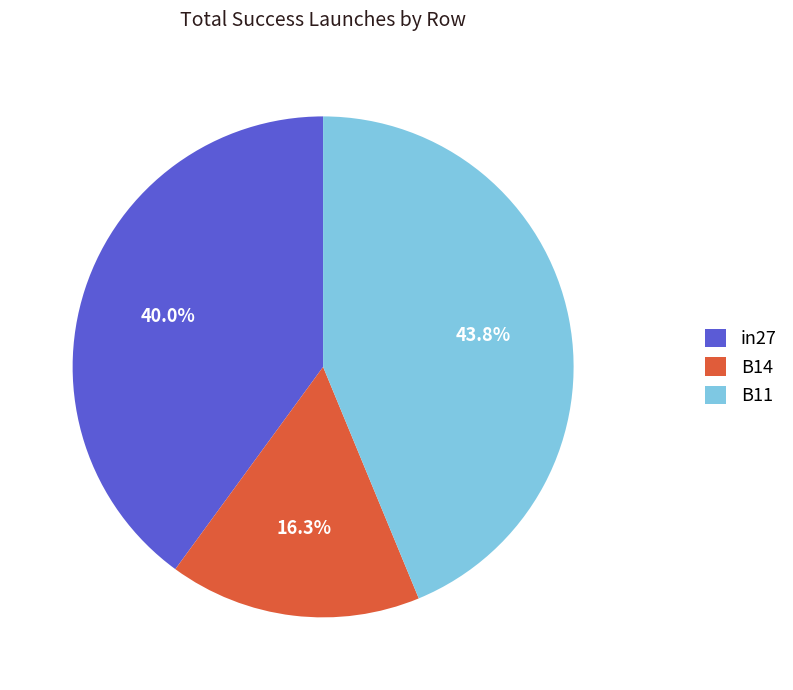

Combined, what portion of the pie is B14 and B11?

60.0%